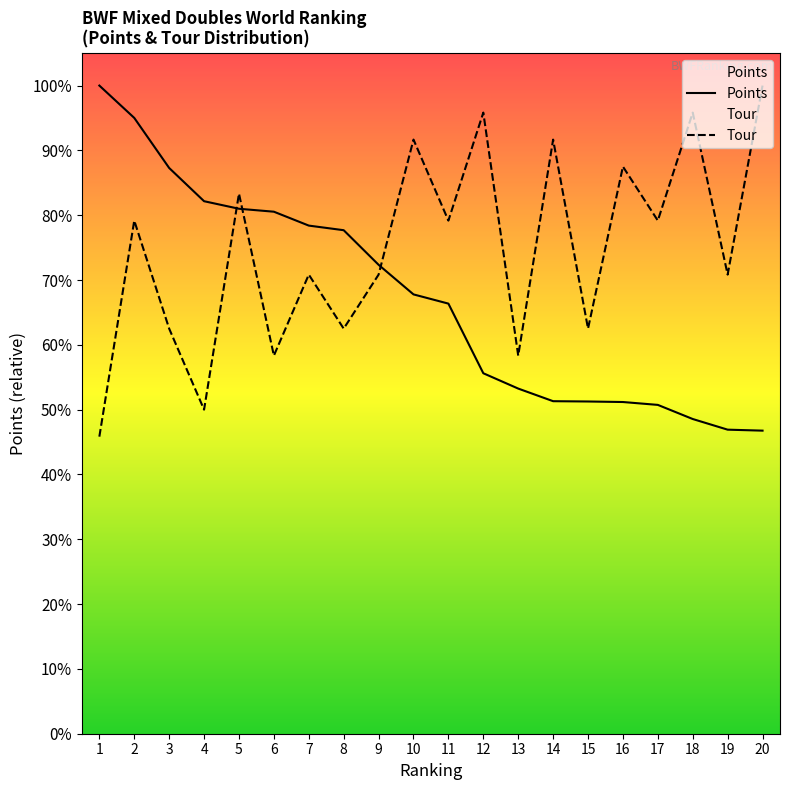

How many intersections are there between Points and Tour?

3